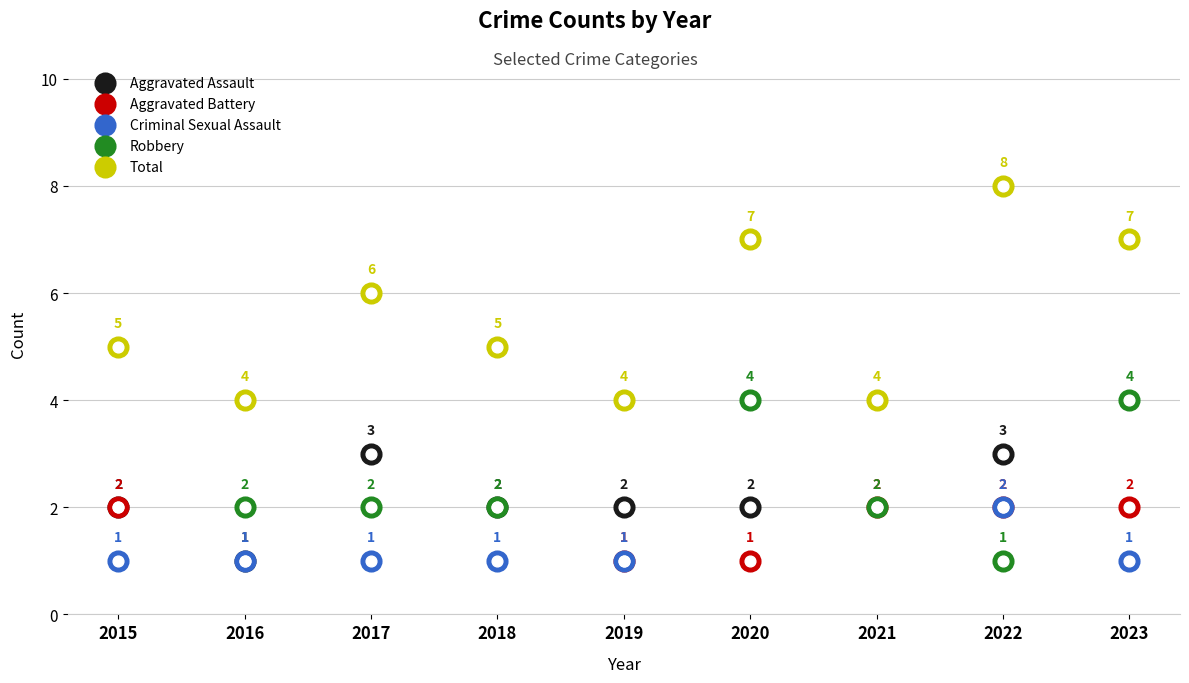

What are all the series names shown in the legend?

Aggravated Assault, Aggravated Battery, Criminal Sexual Assault, Robbery, Total